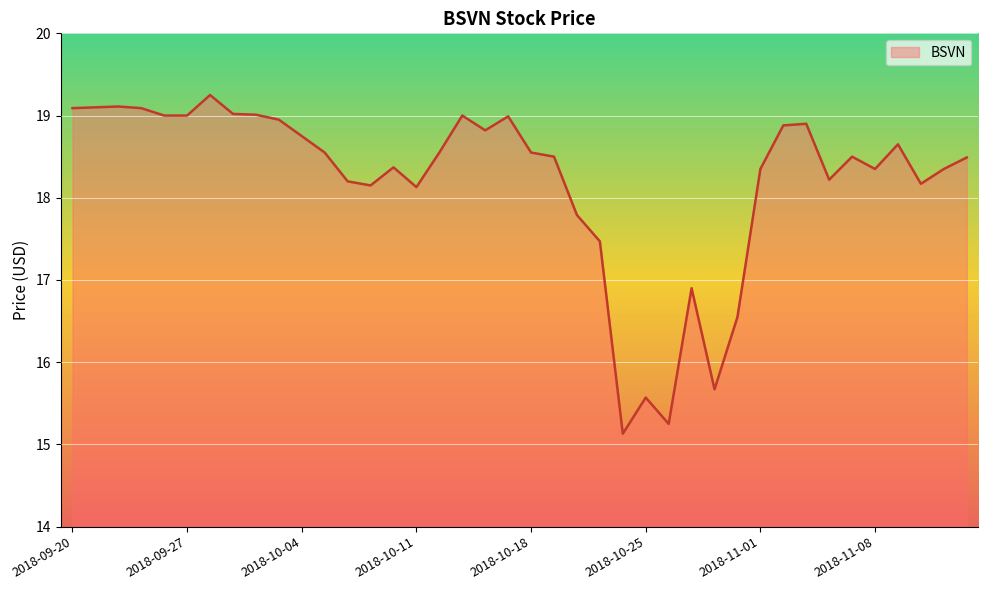

What is the minimum value shown in the chart?

15.1